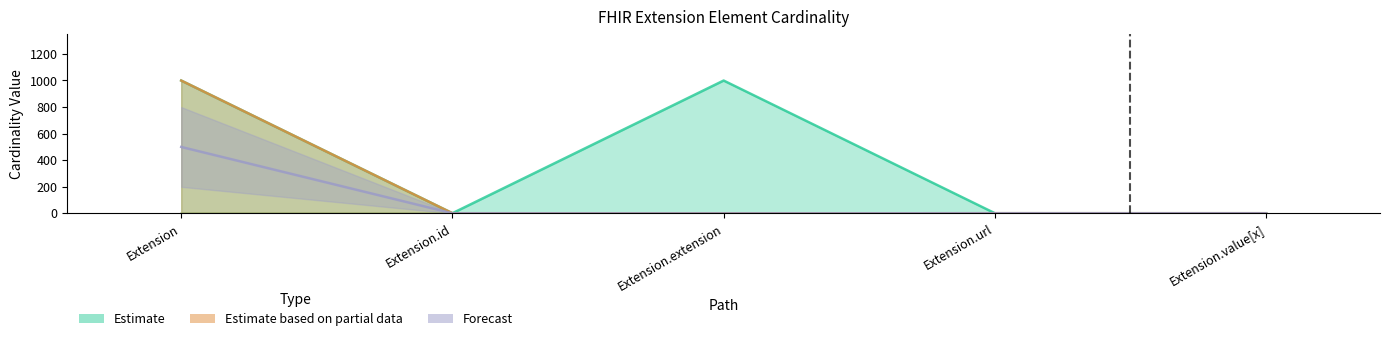

What position from the right is Extension.value[x]?

1